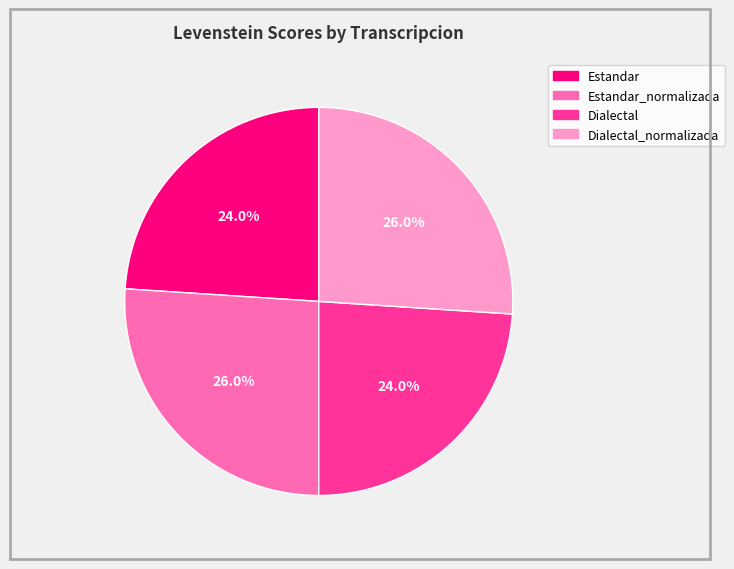

Count the number of slices in the pie.

4